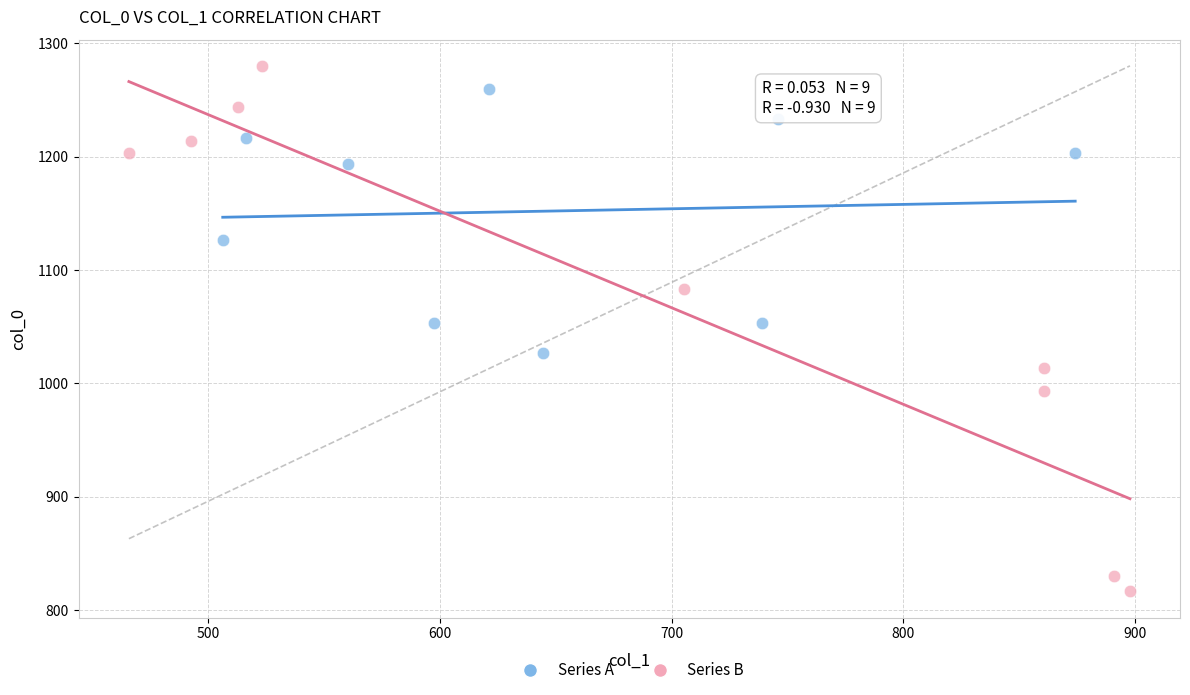

Which series contains the lowest Y value?

Series B